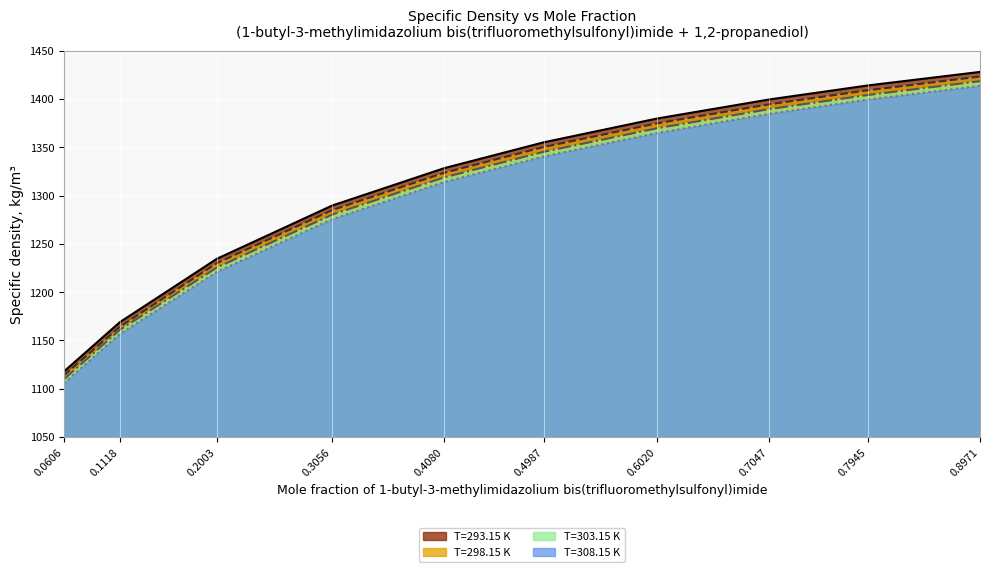

List the series in order of their peak value, lowest first.

T=308.15 K, T=303.15 K, T=298.15 K, T=293.15 K